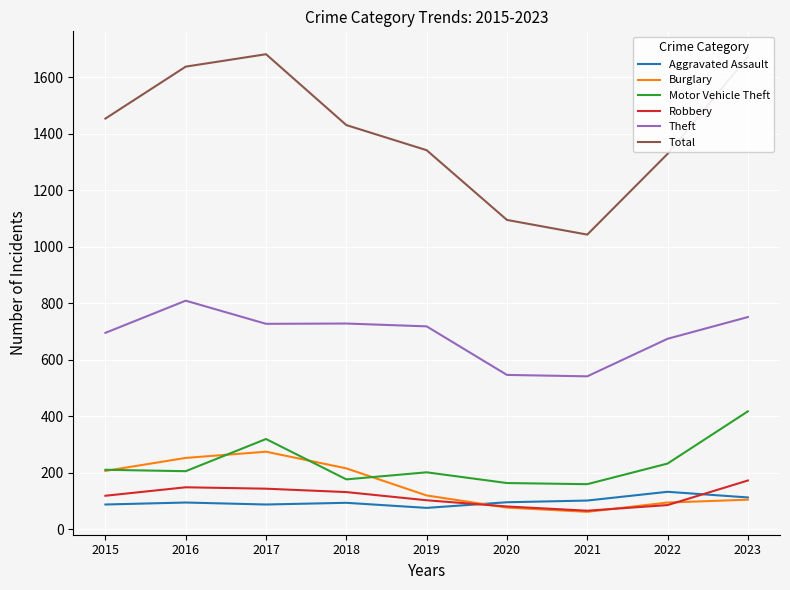

At which label does Aggravated Assault reach its peak?

2022